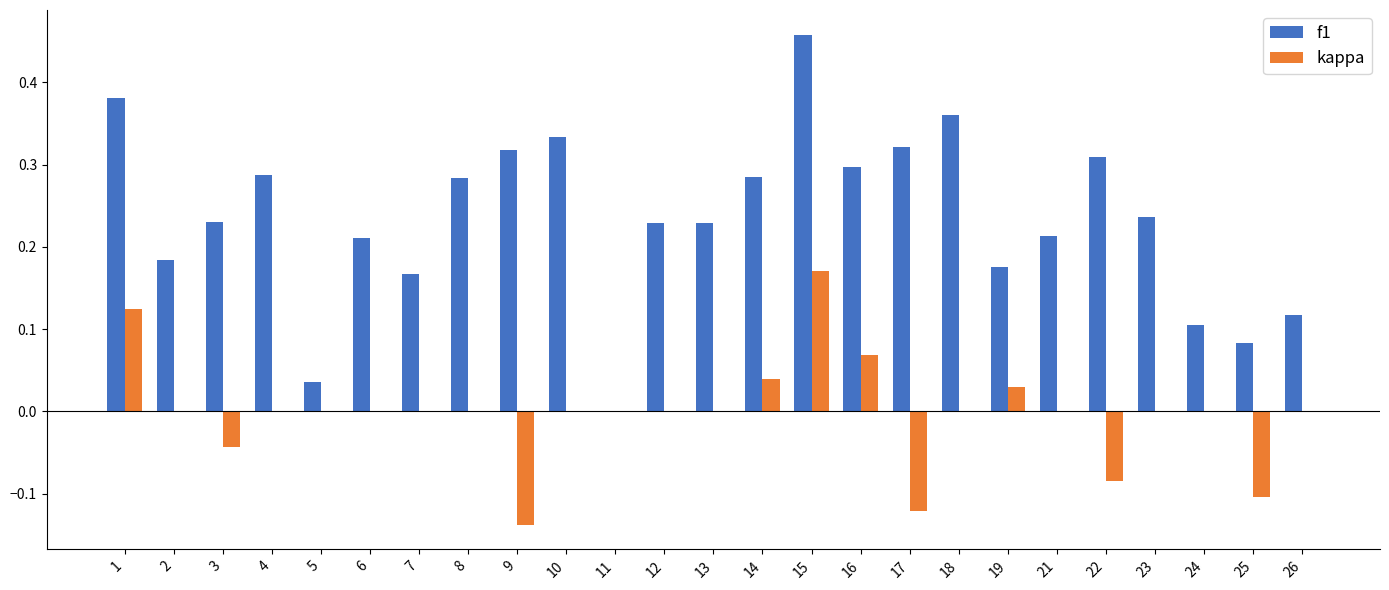

At which label does f1 reach its peak?

15